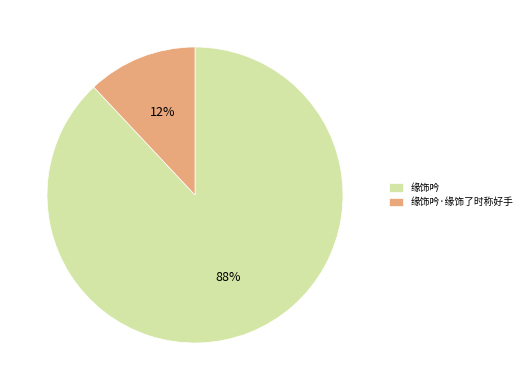

Combined, do 缘饰吟·缘饰了时称好手 and 缘饰吟 account for over 50%?

Yes